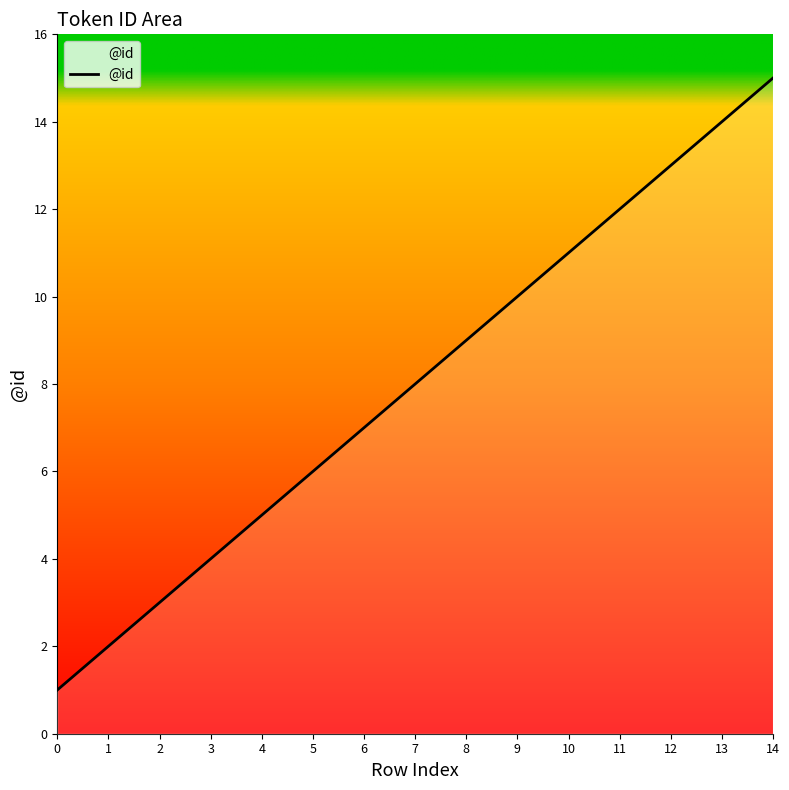

What is the smallest value displayed?

1